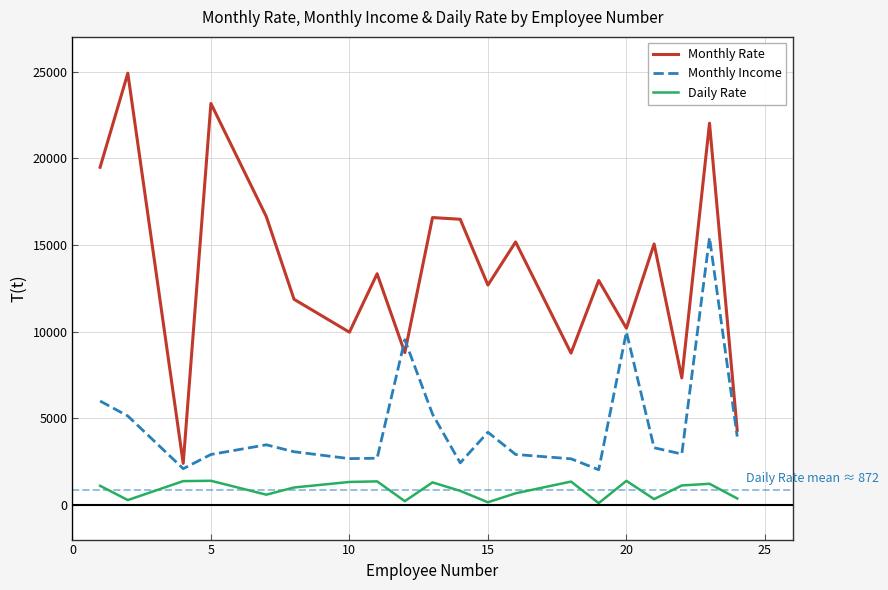

What is the greatest value displayed?

24907